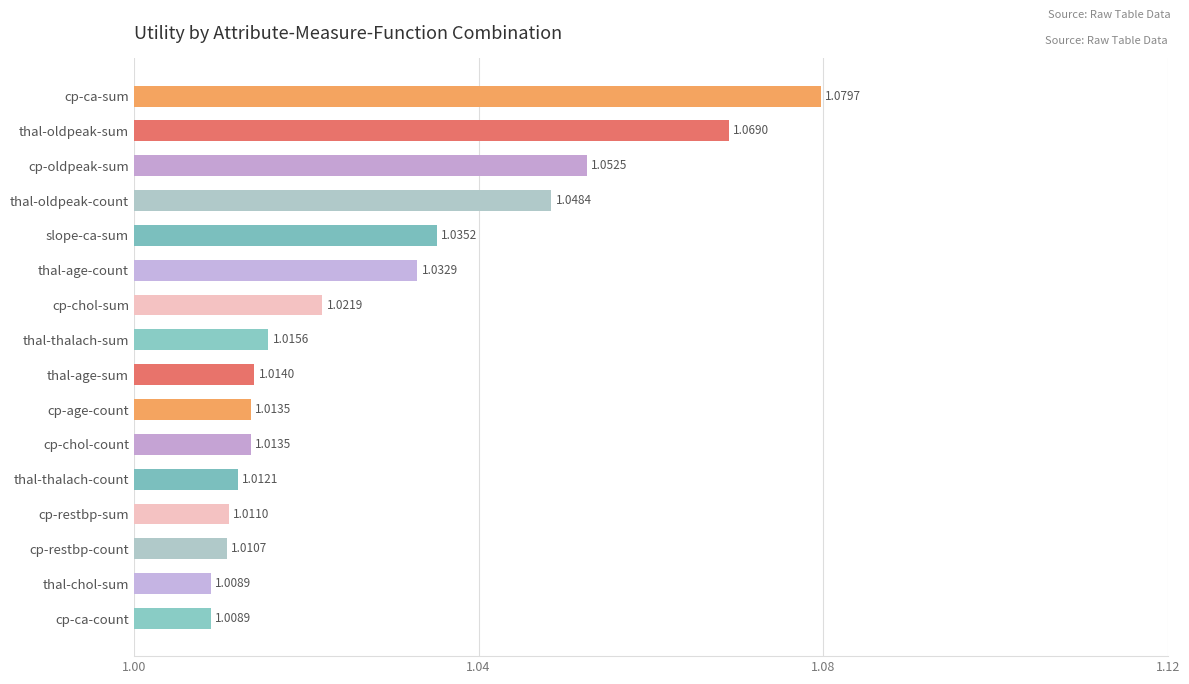

What is the label of the 3rd bar from the top?

cp-oldpeak-sum